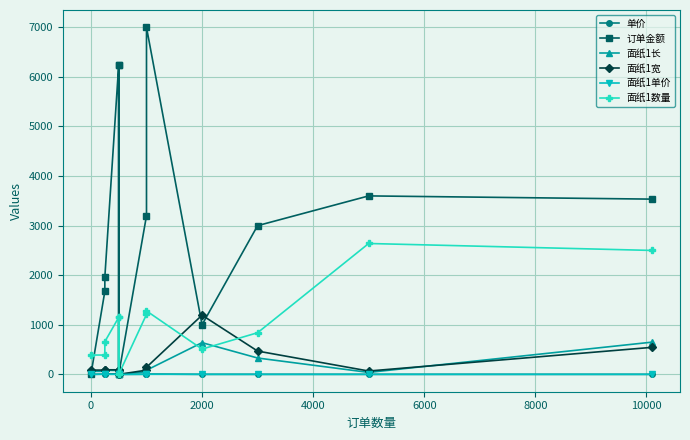

Is the value of 面纸1单价 at 10000 greater than the value of 面纸1宽 at 2000?

No